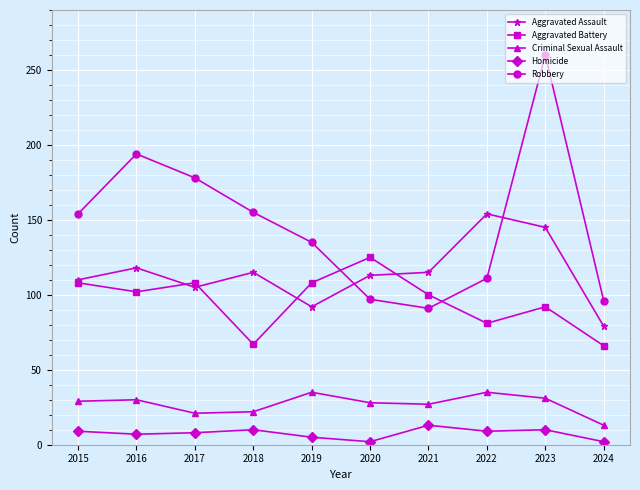

Is this an area chart (filled region under the line)?

No